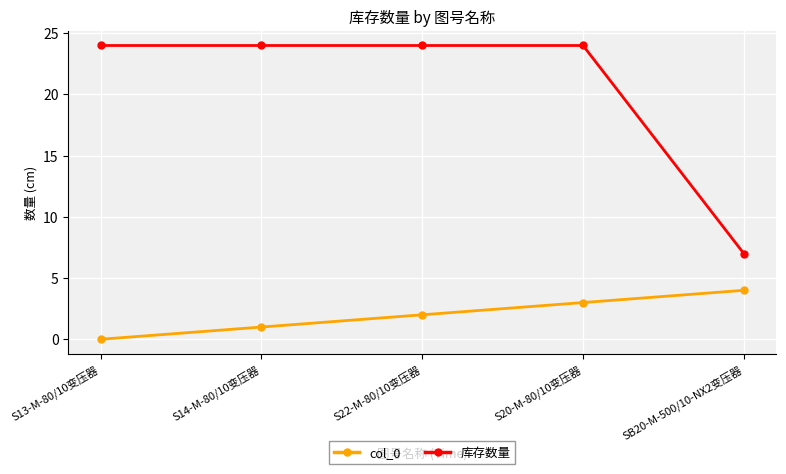

The col_0 series shows 1 at S20-M-80/10变压器. True or false?

False